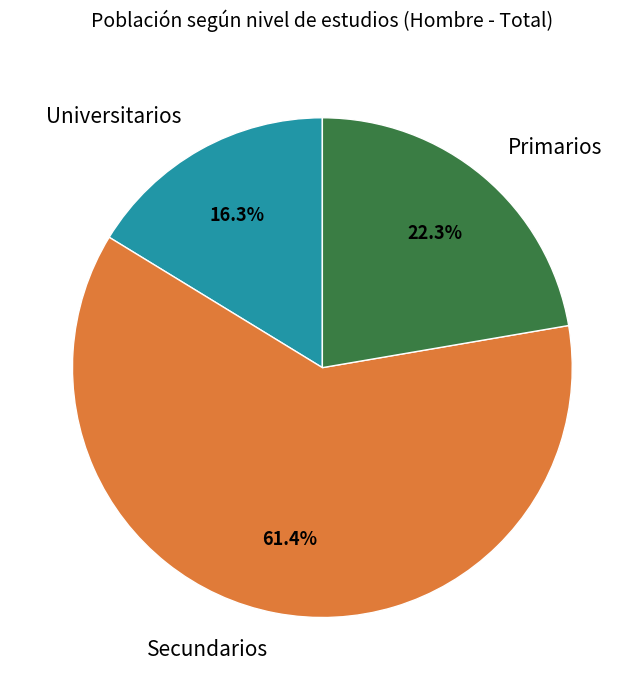

What percentage do Primarios and Universitarios together represent?

38.6%